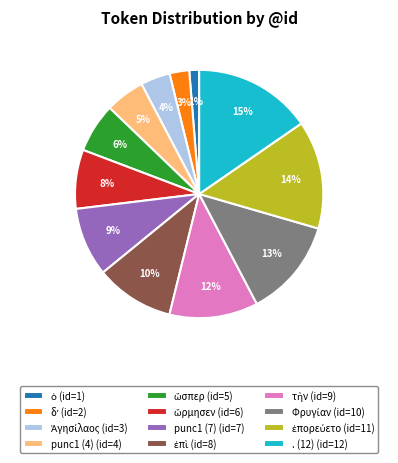

Does any single category account for the majority?

No